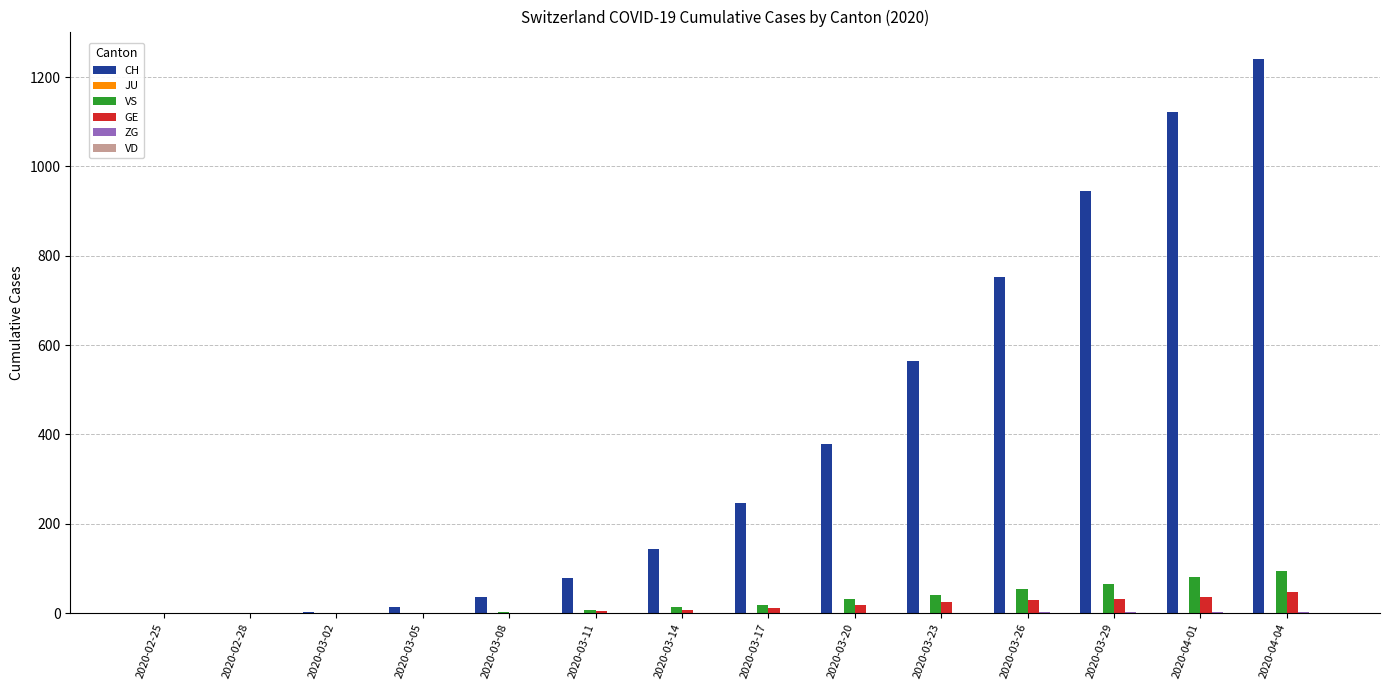

What is the maximum value for VS?

95